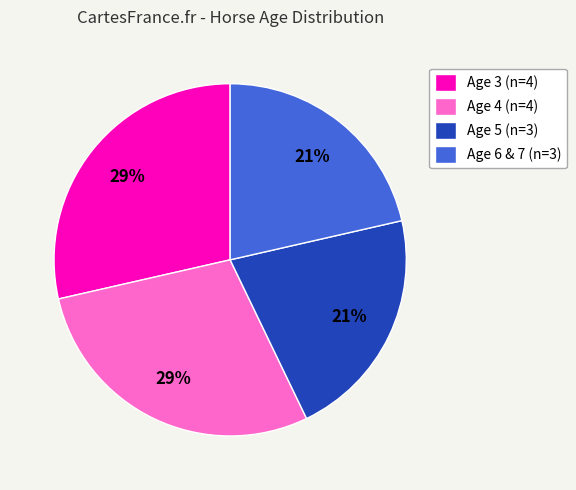

Is there any slice that represents more than half of the pie?

No